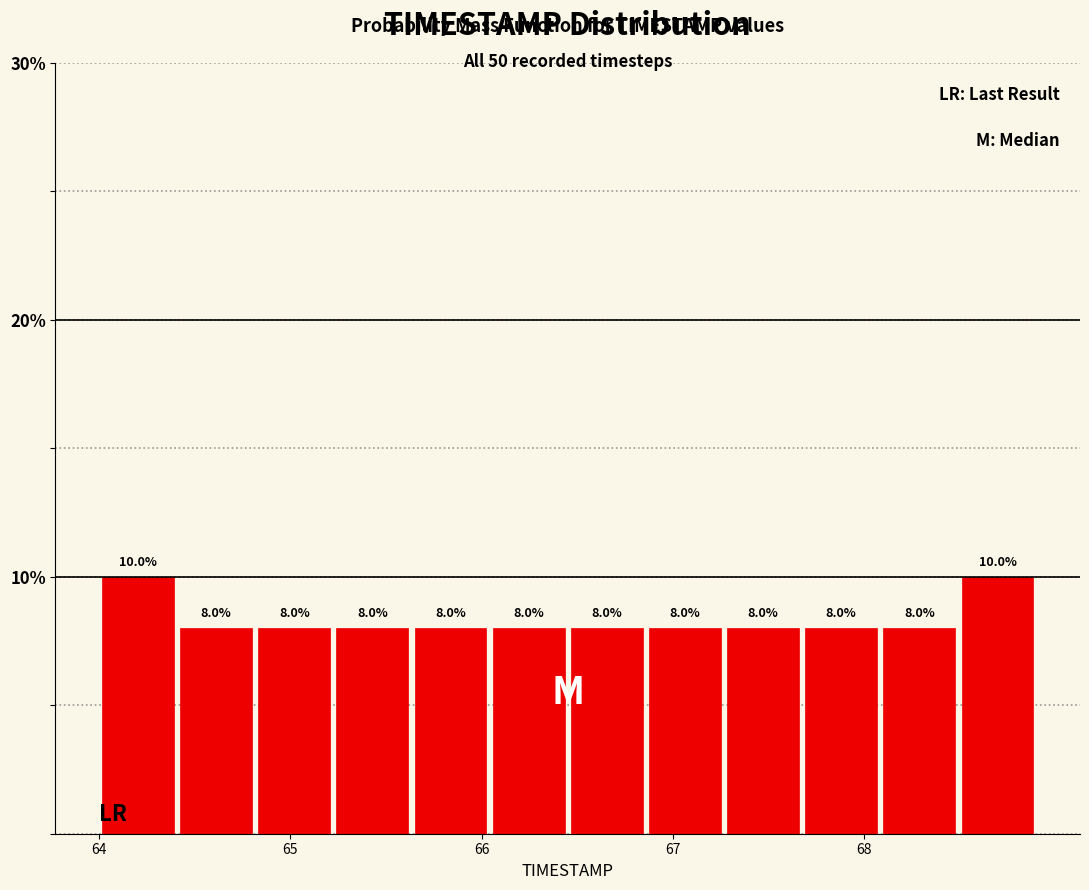

Reading left to right, transcribe this chart: for each bar, give the range it covers on the x-axis and its height. The bar edges are not printed on the chart, so give them approximately, as read against the axis.

64.0 to 64.4: 10.0
64.4 to 64.8: 8.0
64.8 to 65.2: 8.0
65.2 to 65.6: 8.0
65.6 to 66.0: 8.0
66.0 to 66.5: 8.0
66.5 to 66.9: 8.0
66.9 to 67.3: 8.0
67.3 to 67.7: 8.0
67.7 to 68.1: 8.0
68.1 to 68.5: 8.0
68.5 to 68.9: 10.0